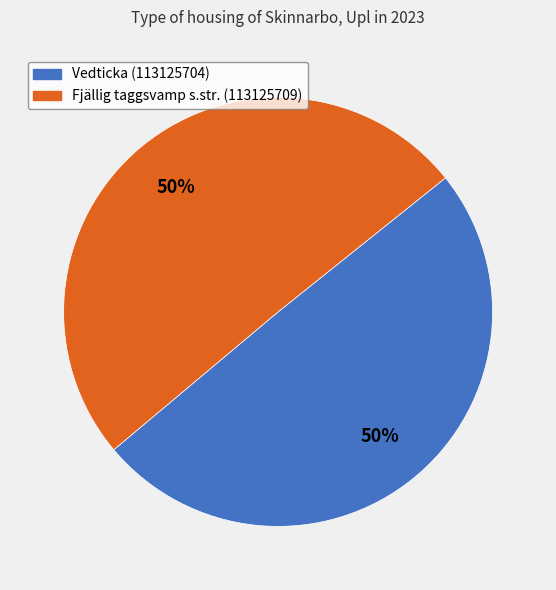

Approximately how many times larger is the value at Fjällig taggsvamp s.str. (113125709) compared to Vedticka (113125704)?

1.0